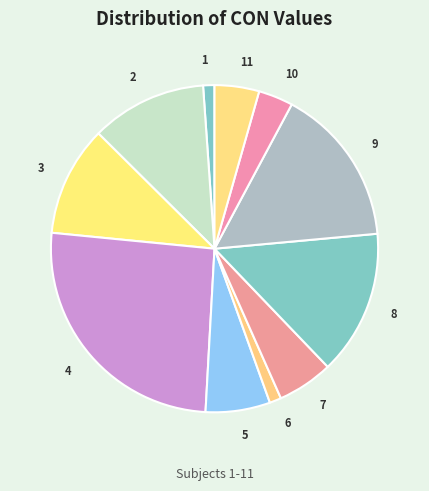

Is the sum of 4 and 3 greater than half?

No